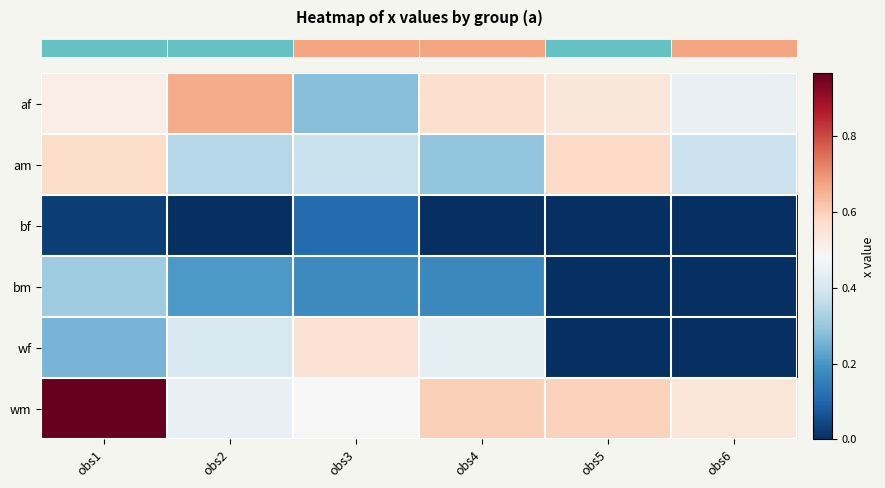

What is the total value across all series at obs1?

2.6